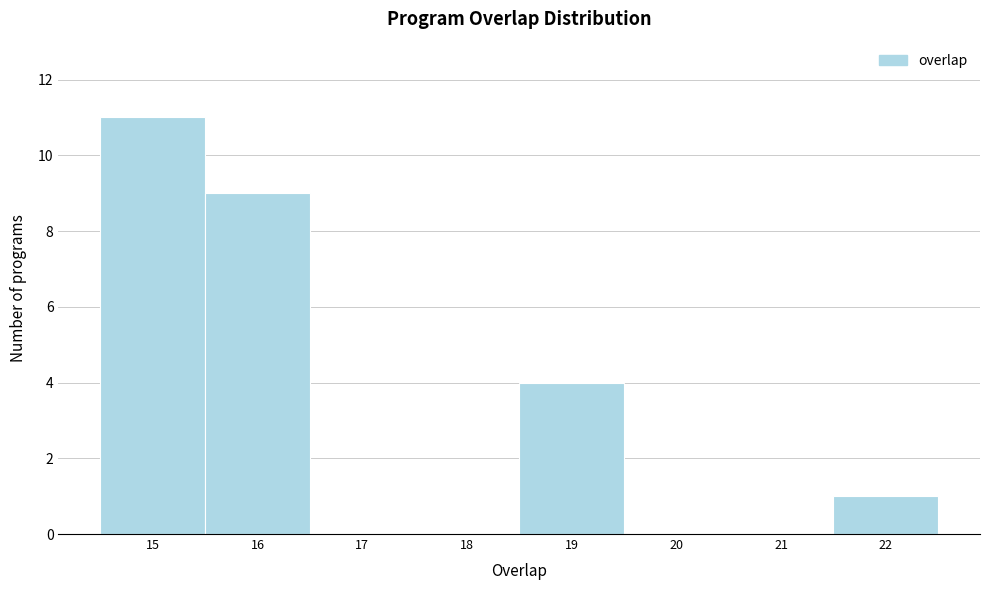

How tall is the bar that spans 15.5 to 16.5 on the x-axis? The values are not printed on the chart, so give them approximately, as read against the axis.

9